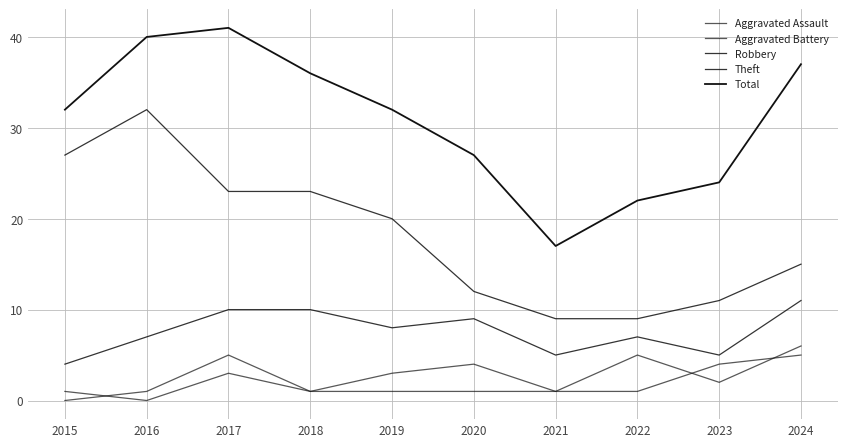

At which category is the sum across all series the highest?

2017